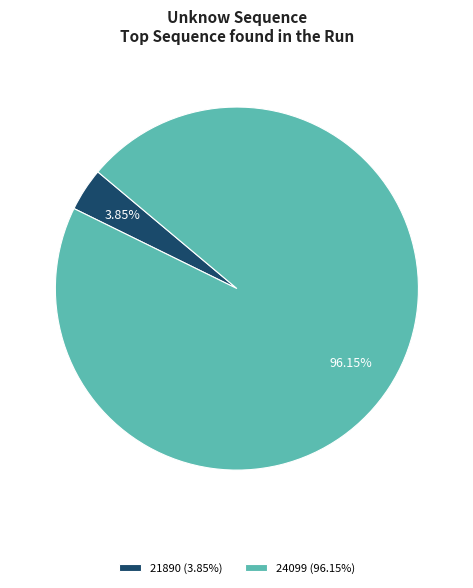

To the nearest percent, what is the difference between the largest and smallest slice percentages?

92%